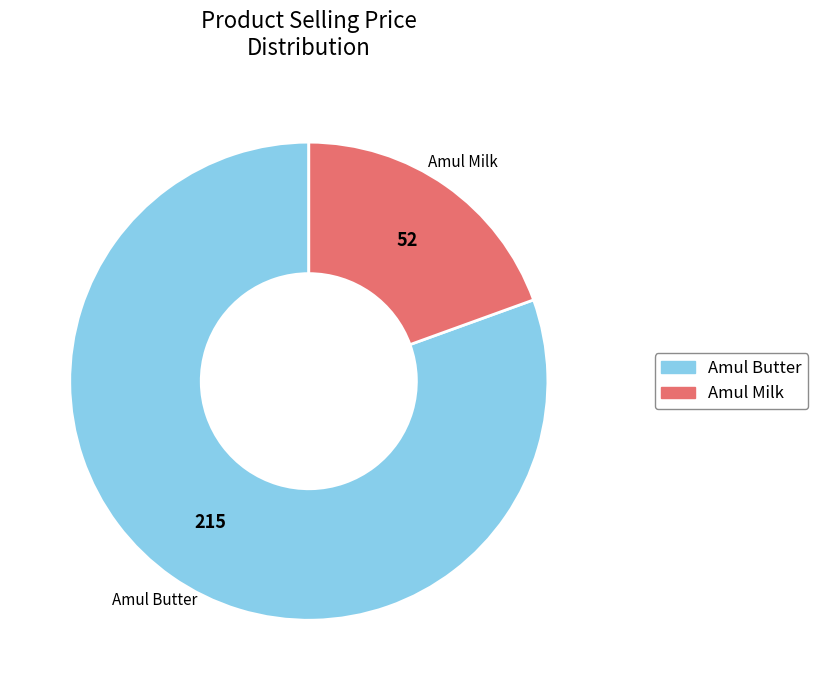

Which category accounts for the majority?

Amul Butter